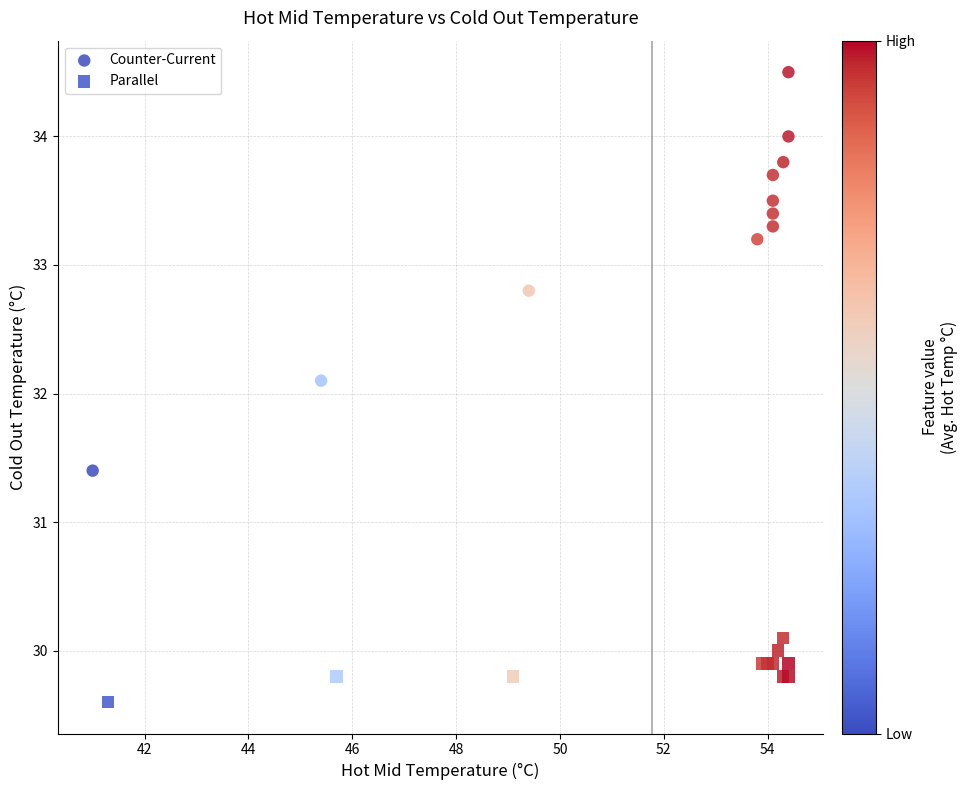

Which series has the largest Y range (max minus min)?

Counter-Current